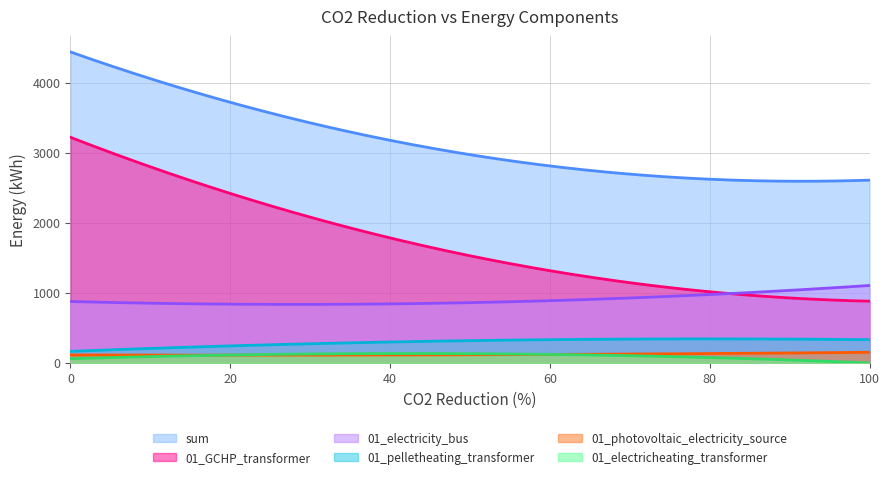

How many values in the 01_photovoltaic_electricity_source series exceed 117?

151